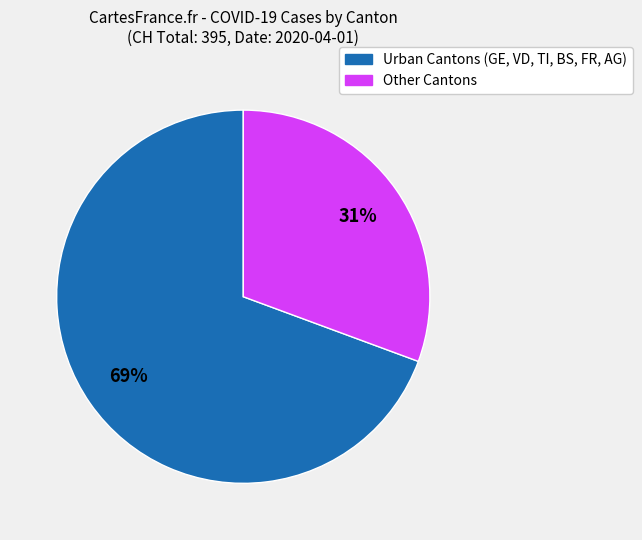

Is there a majority slice in this chart?

Yes